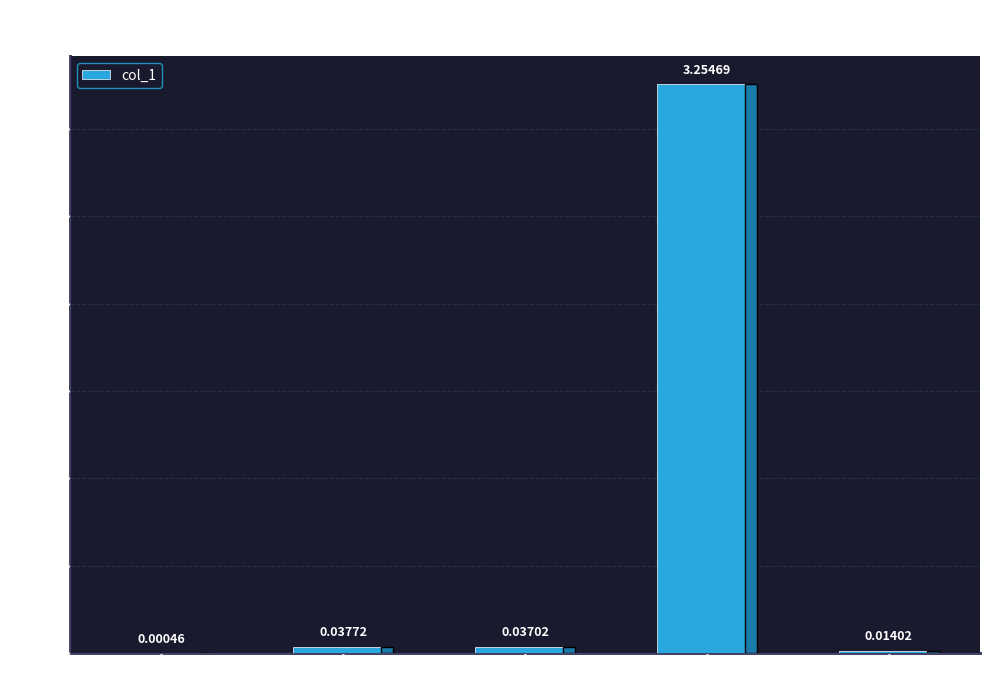

What is the difference between the values at SMAPE and Training Time?

3.2